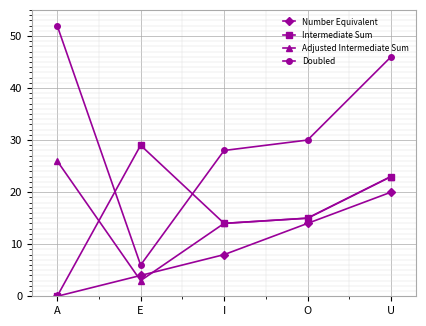

Is it true that Doubled equals 46 at U?

True